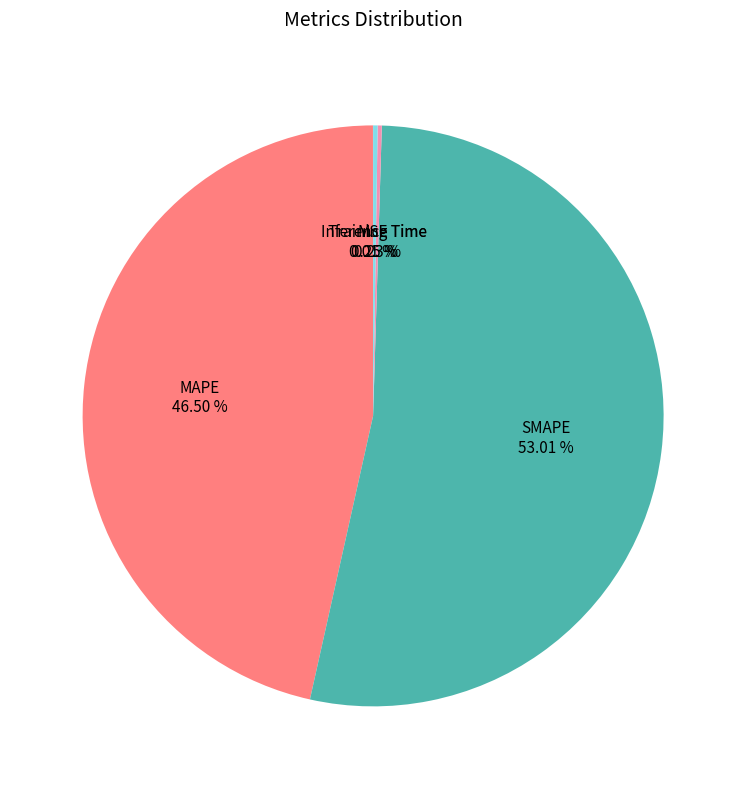

Is there a majority slice in this chart?

Yes